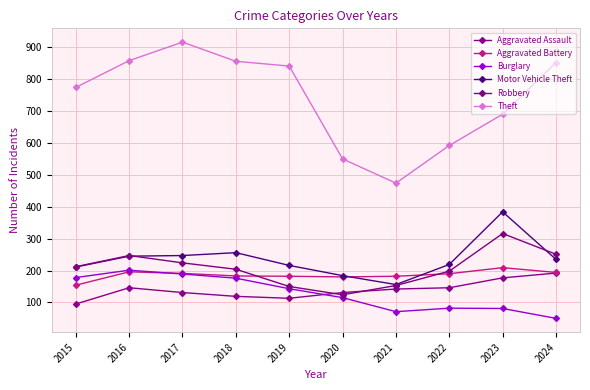

At which label does Robbery reach its minimum?

2020